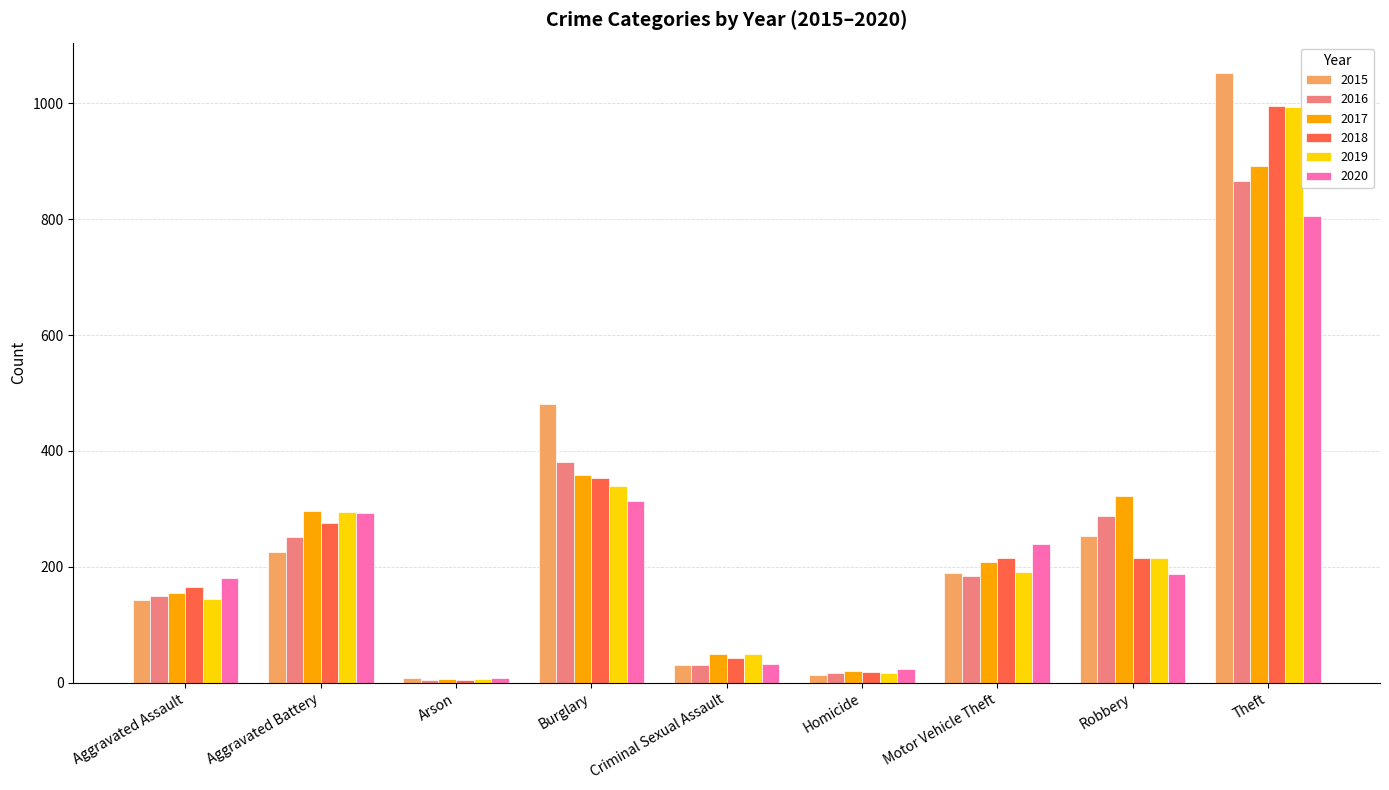

Is the value of 2020 at Criminal Sexual Assault greater than the value of 2019 at Aggravated Assault?

No